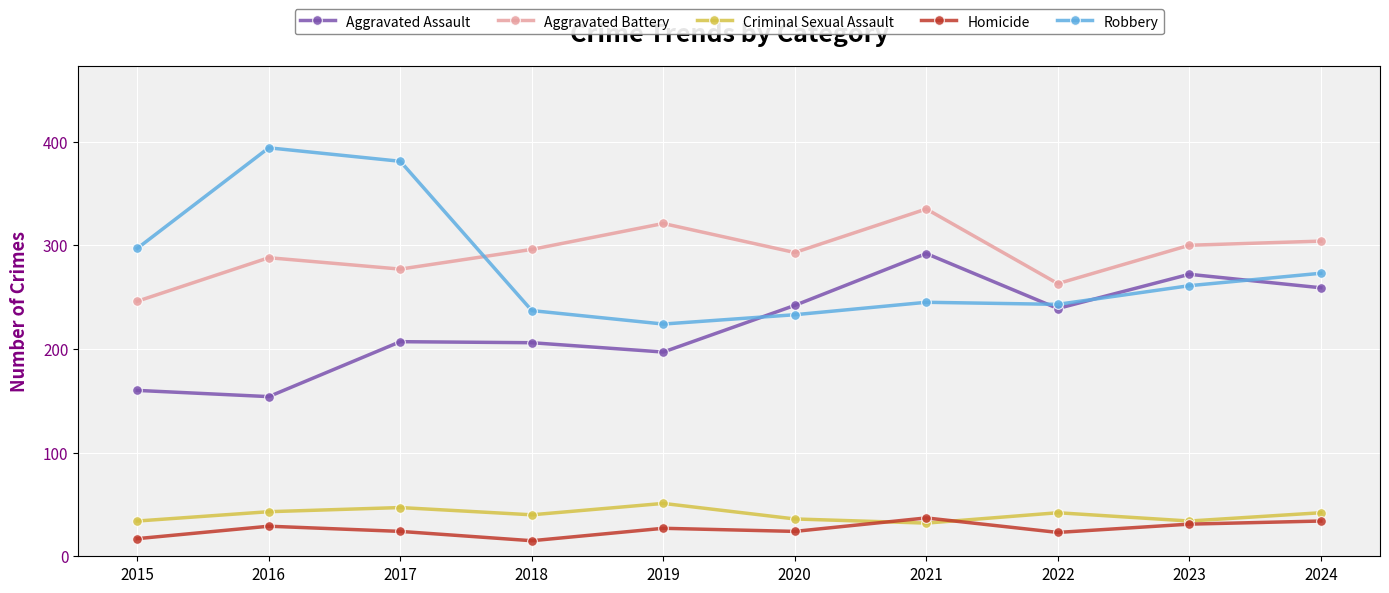

What is the average value of the Aggravated Assault series?

223